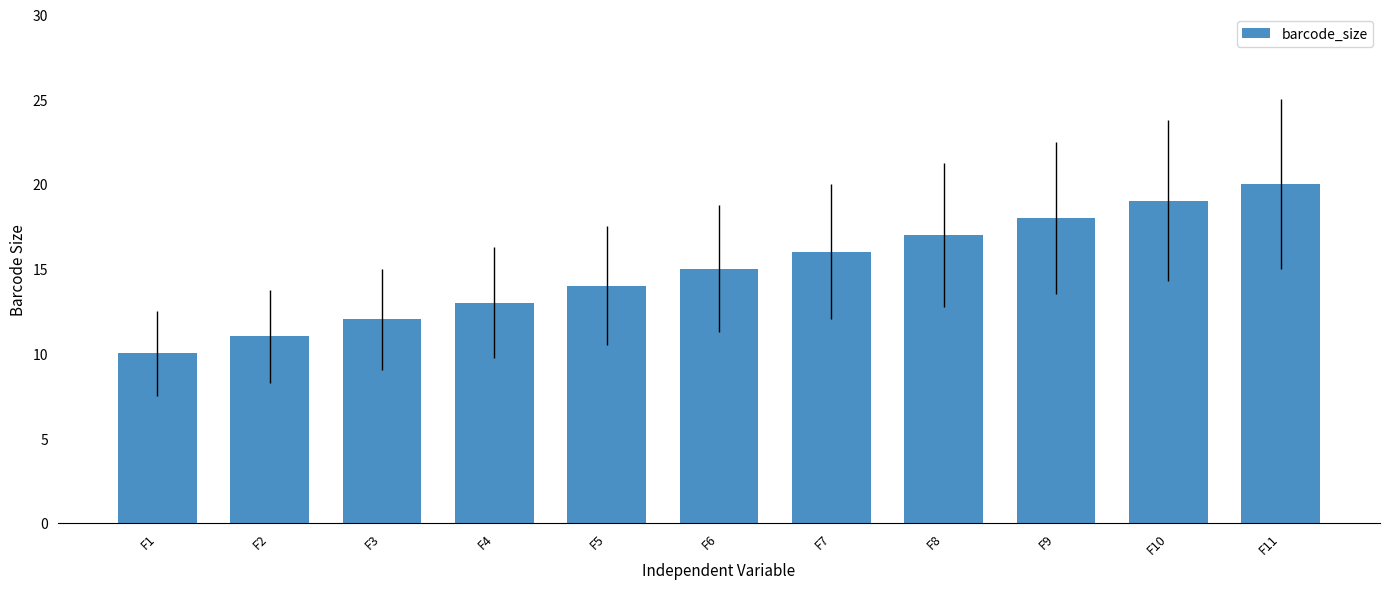

Rank the categories by value from highest to lowest.

F11, F10, F9, F8, F7, F6, F5, F4, F3, F2, F1